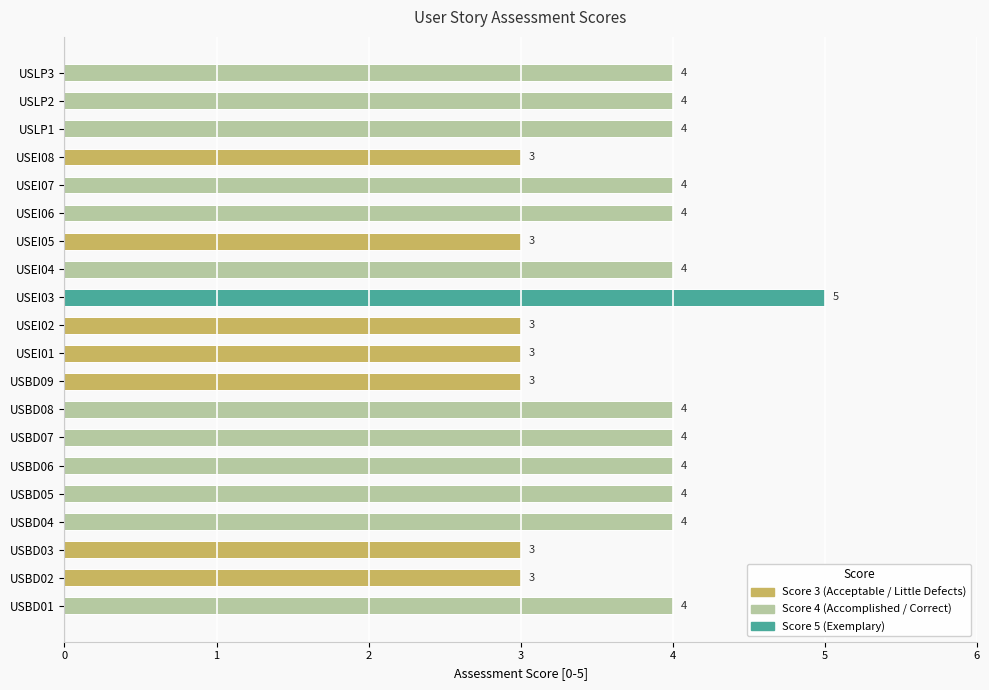

Reading top to bottom, transcribe all the data shown in this chart.

USLP3=4	USLP2=4	USLP1=4	USEI08=3	USEI07=4	USEI06=4	USEI05=3	USEI04=4	USEI03=5	USEI02=3	USEI01=3	USBD09=3	USBD08=4	USBD07=4	USBD06=4	USBD05=4	USBD04=4	USBD03=3	USBD02=3	USBD01=4